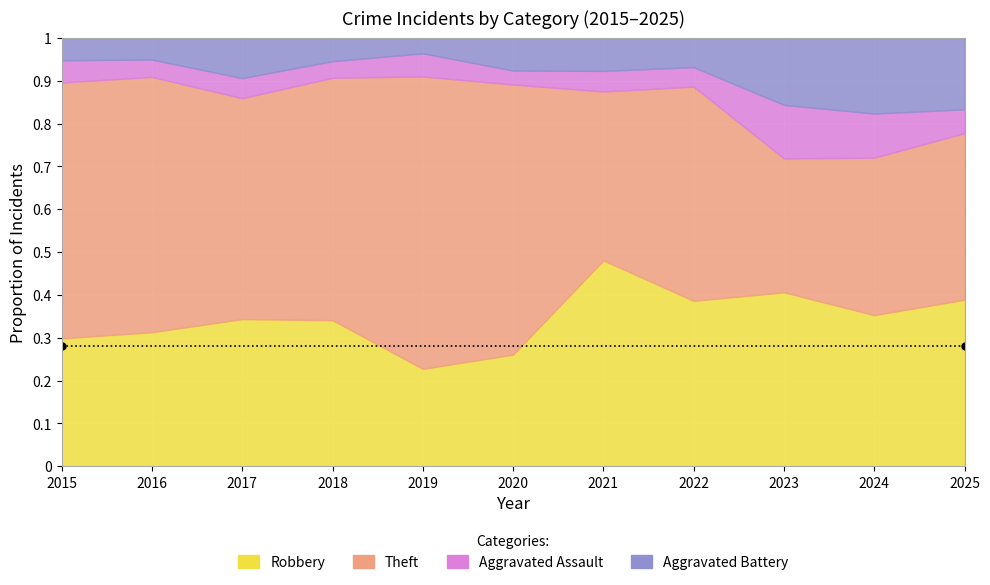

Count the Aggravated Assault values in the range 3 to 7.

8